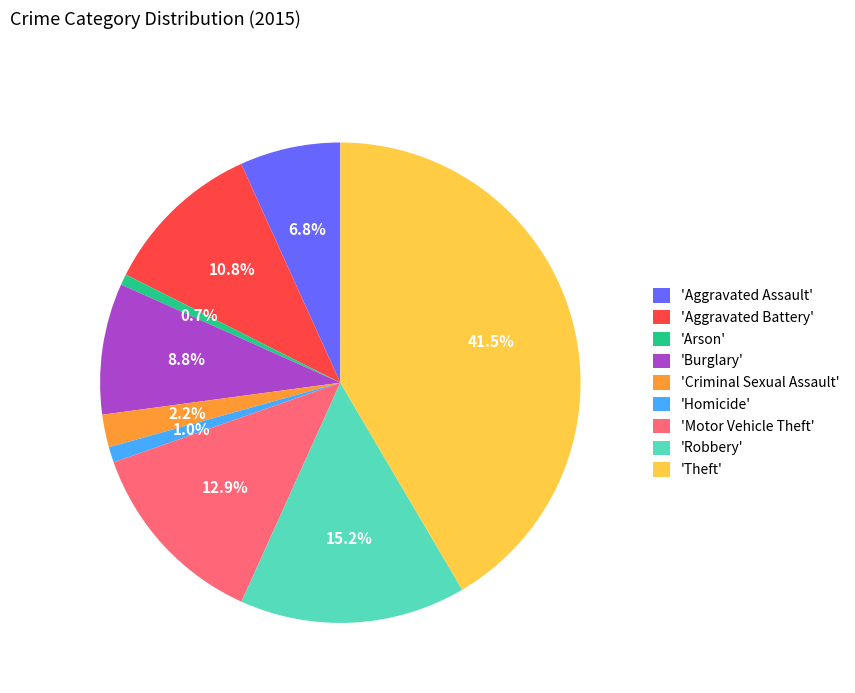

Which category has the biggest portion of the pie?

'Theft'